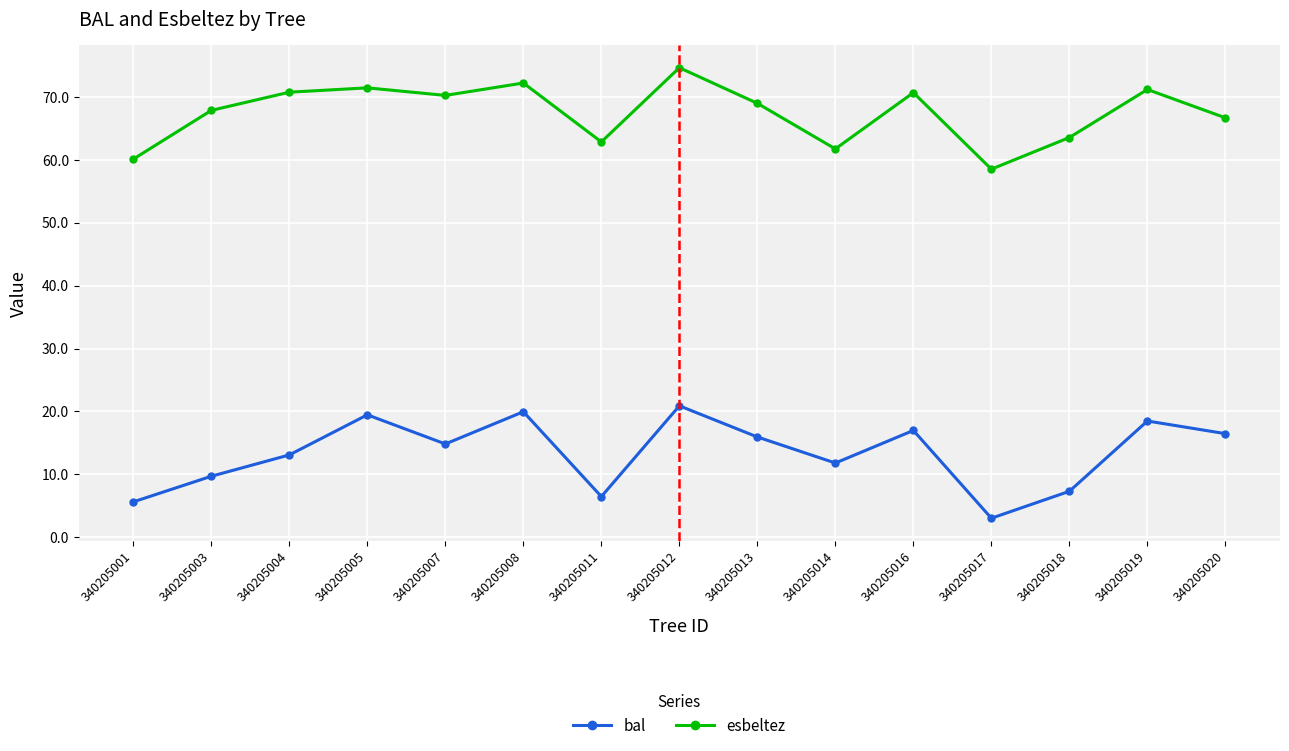

Which series has the largest total across all categories?

esbeltez